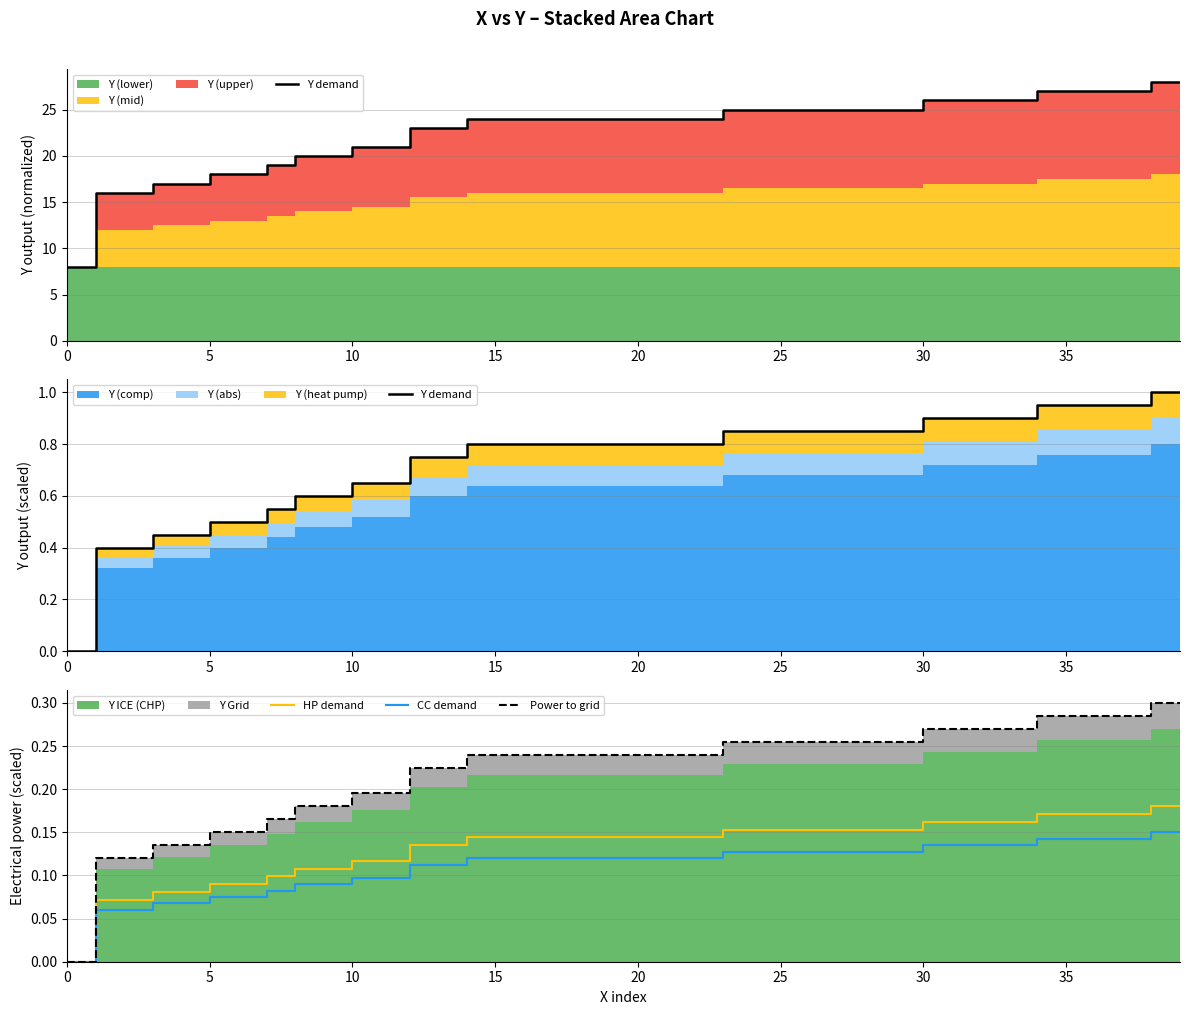

How many lines are shown in the chart?

4